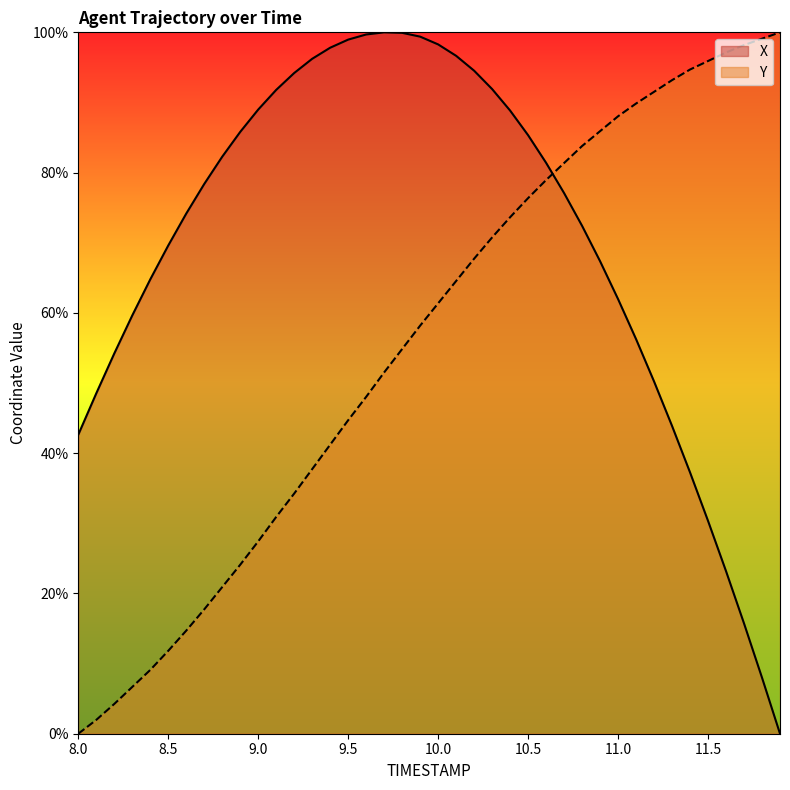

What is the maximum value shown in the chart?

100.0